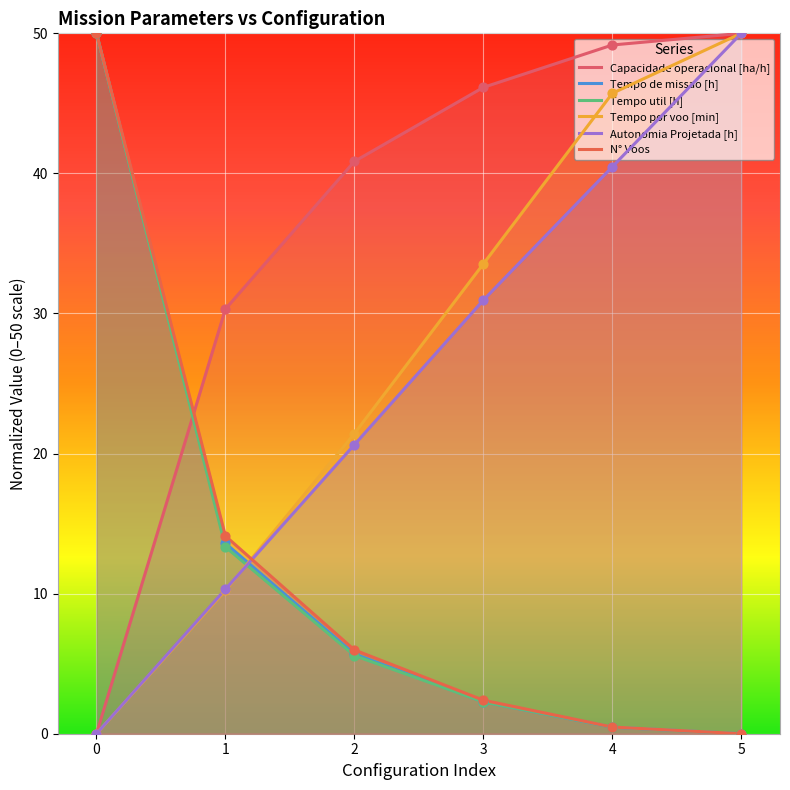

Which series has the widest spread of Y values?

Capacidade operacional [ha/h]